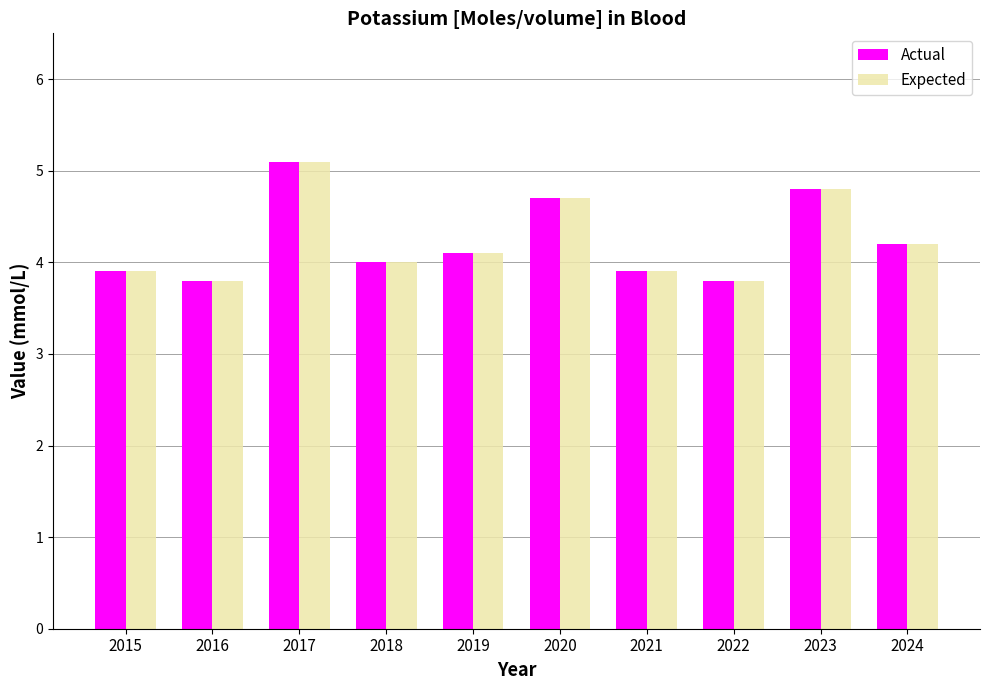

What is the difference between the Actual values at 2018 and 2017?

1.1